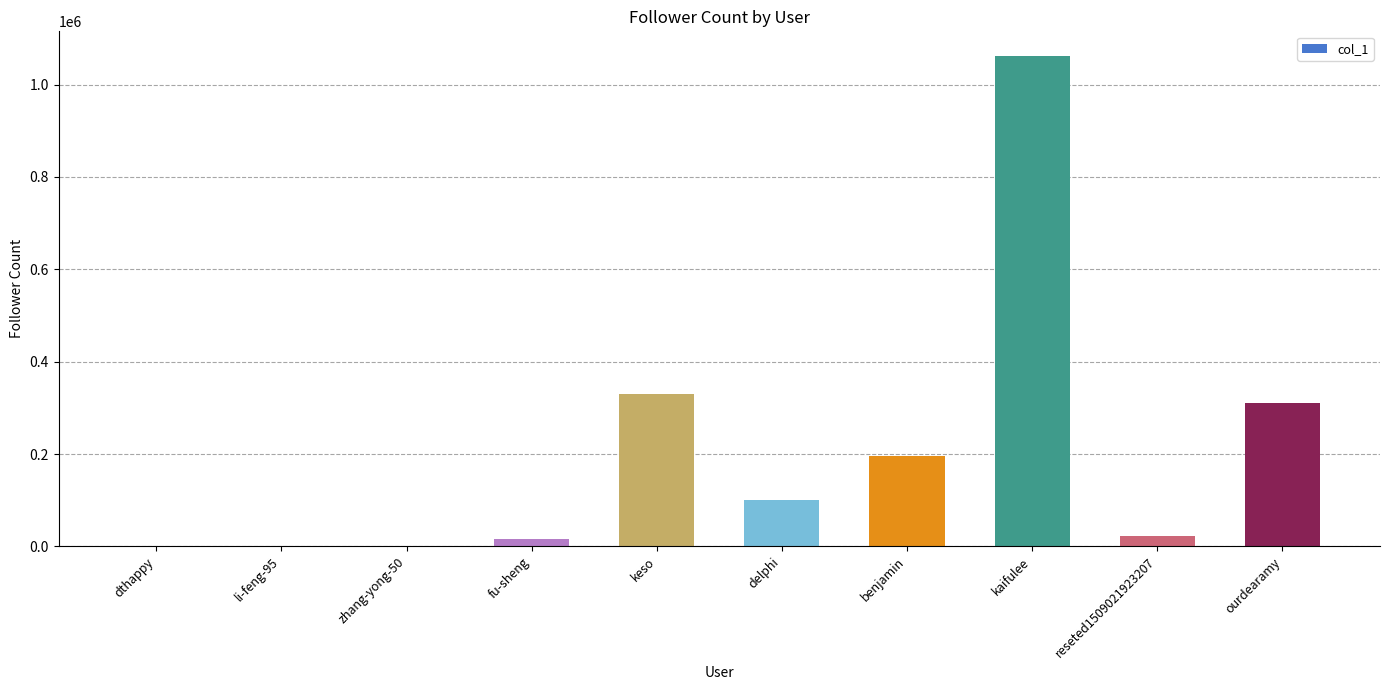

The value at dthappy is 208. True or false?

True